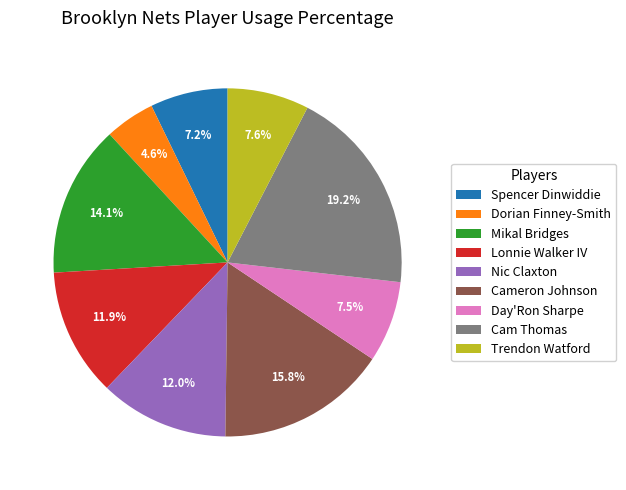

Is there a majority slice in this chart?

No